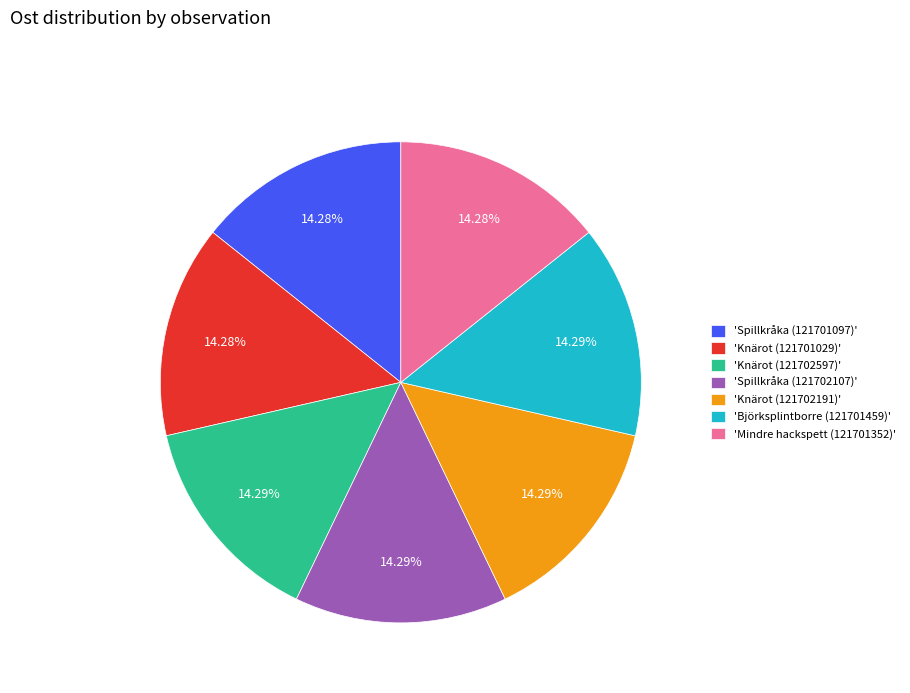

Is 'Spillkråka (121702107)' the majority of the pie?

No